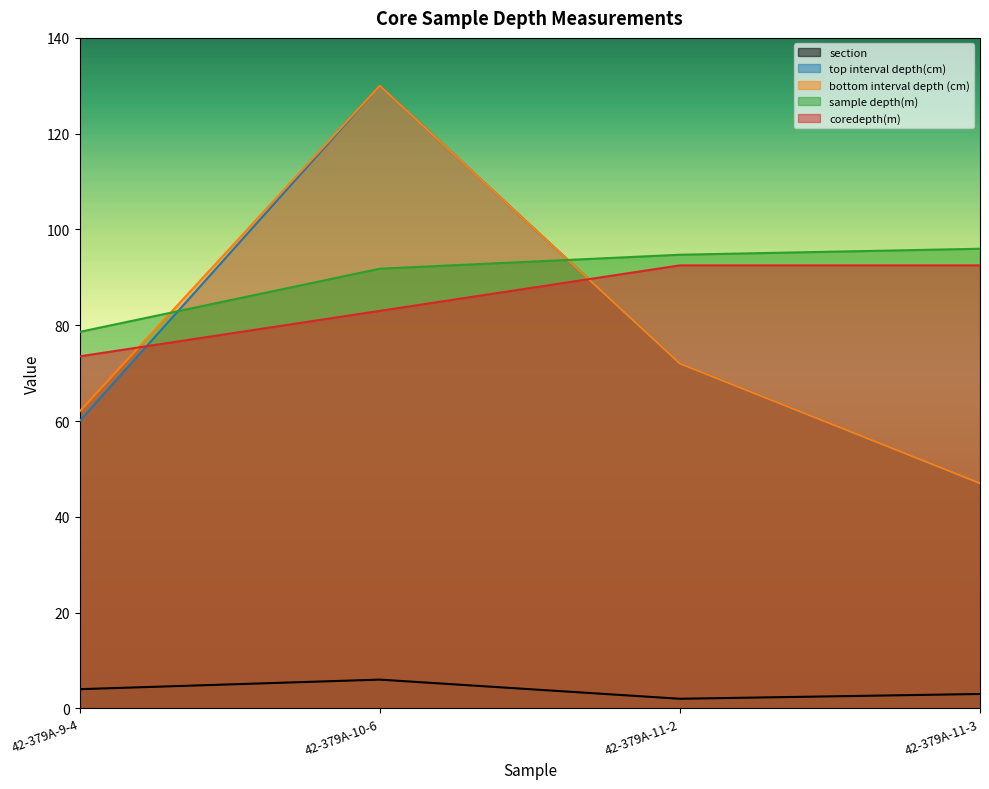

What is the smallest value displayed?

2.0